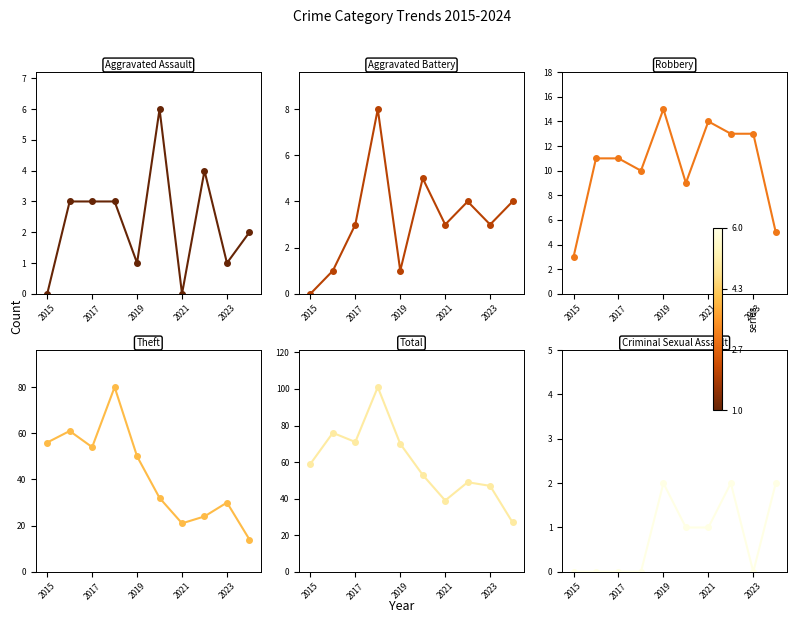

True or false: Aggravated Assault and Aggravated Battery intersect in this chart.

True